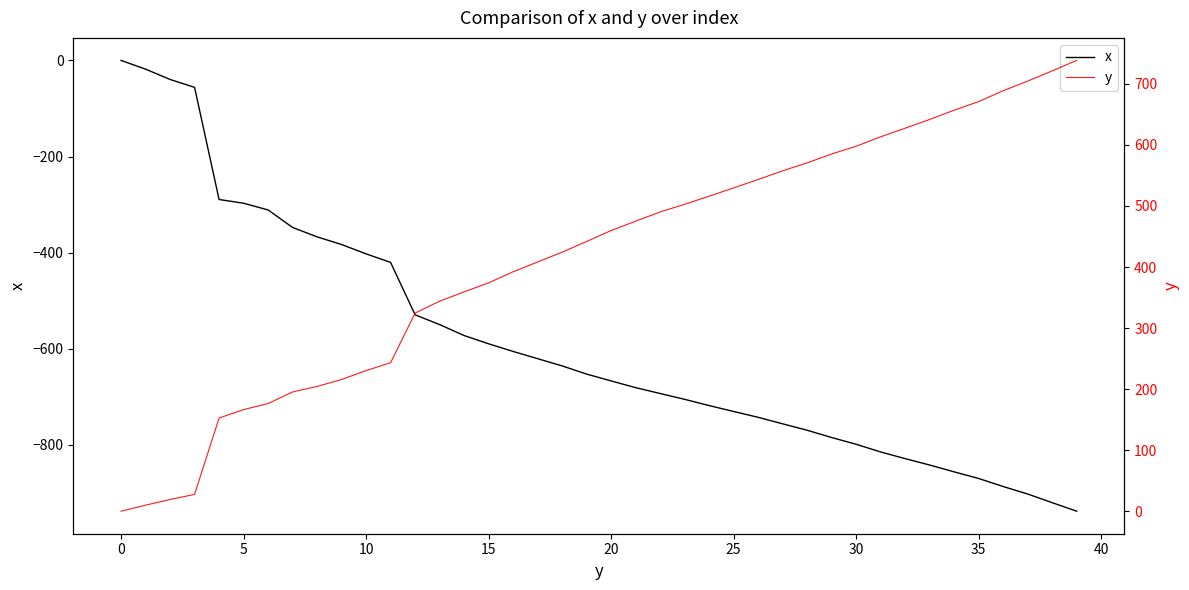

What are all the series names shown in the legend?

x, y